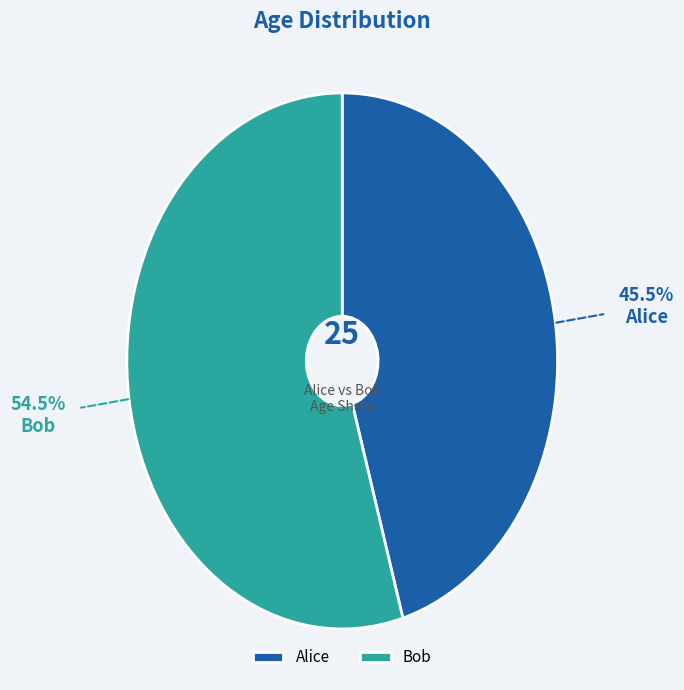

Is it true that Alice is 31% of the pie?

False